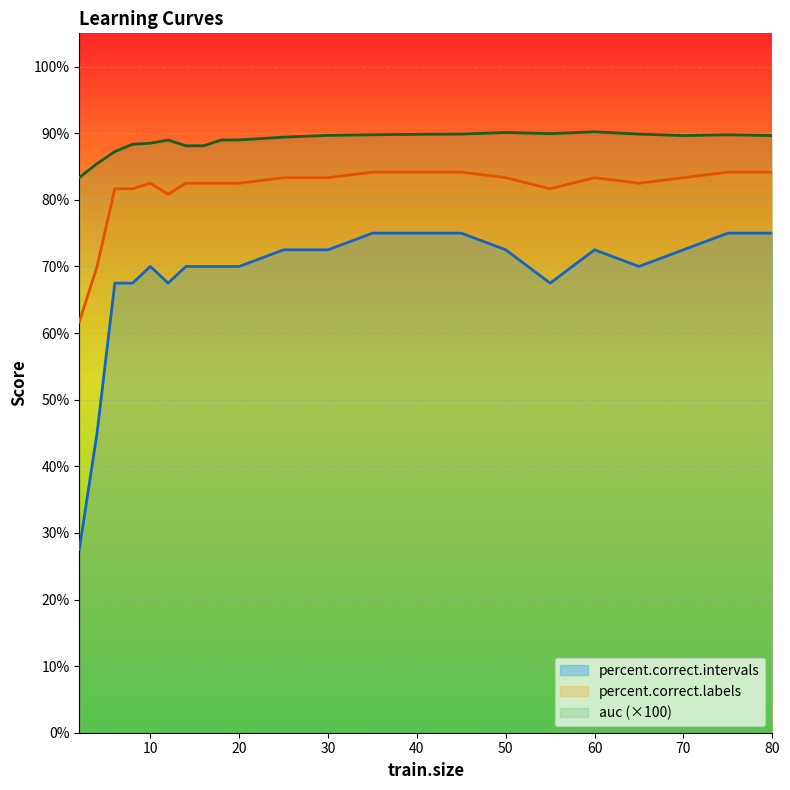

Rank the series by their average value, from highest to lowest.

auc (×100), percent.correct.labels, percent.correct.intervals